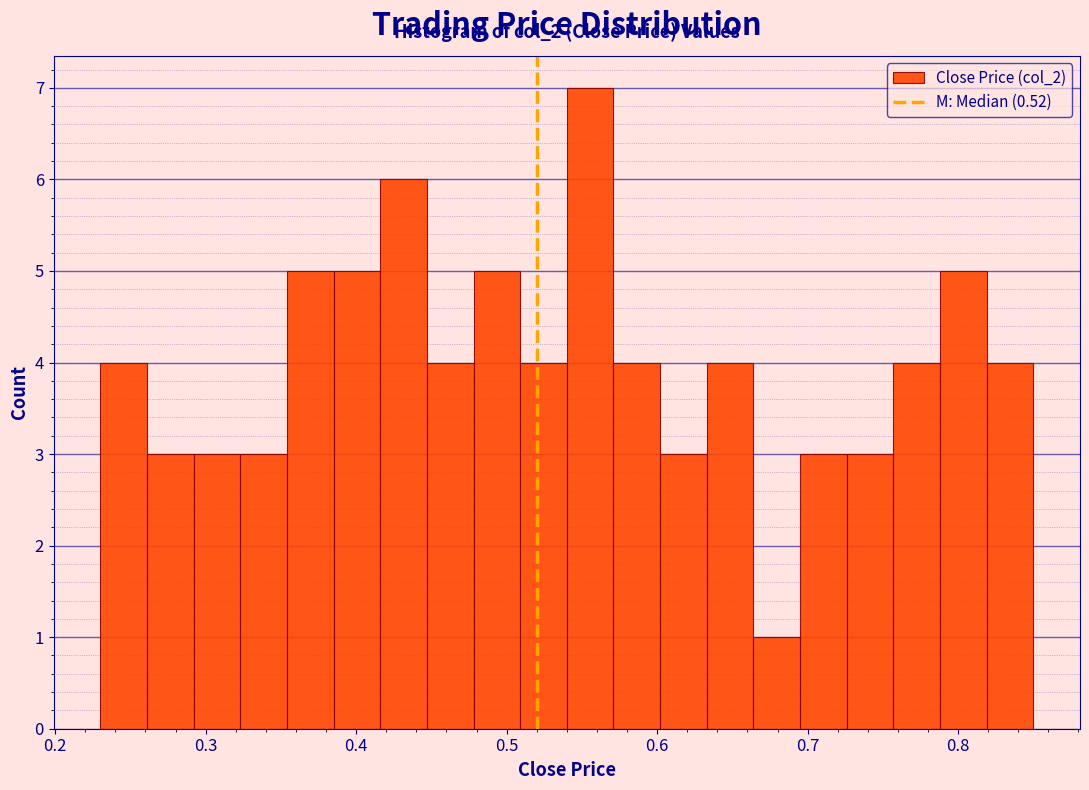

Read against the x-axis, roughly where is the centre of the tallest bar?

0.56